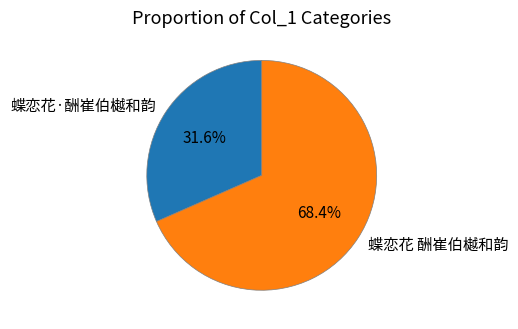

Is there any slice that represents more than half of the pie?

Yes